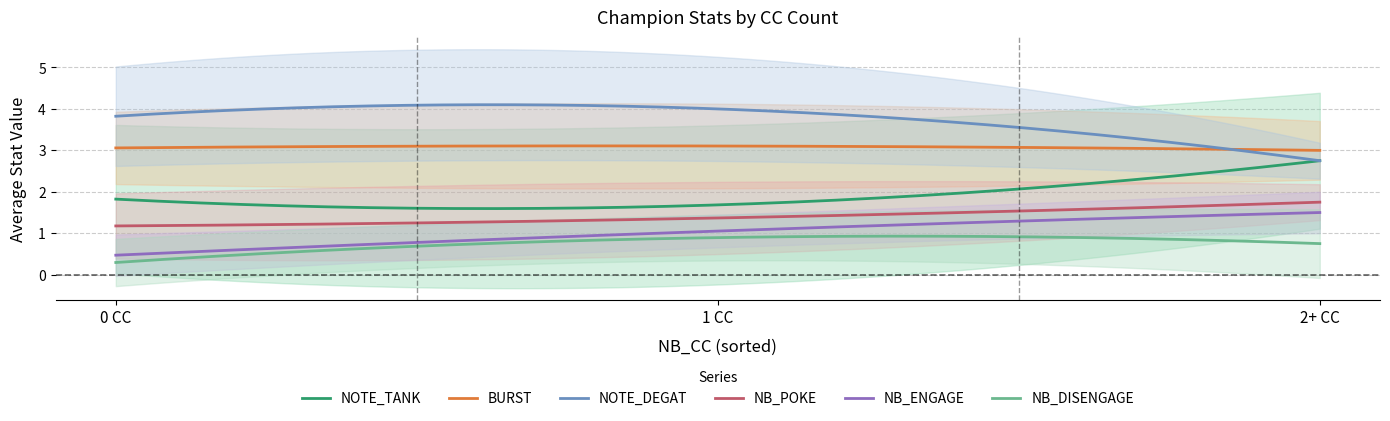

What is the lowest value of the NOTE_TANK series?

1.6